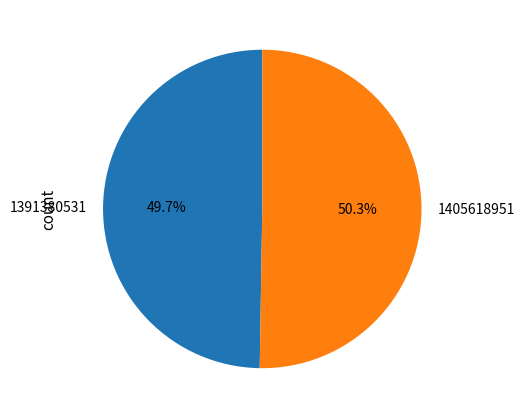

Is it true that 1391380531 is 61% of the pie?

False